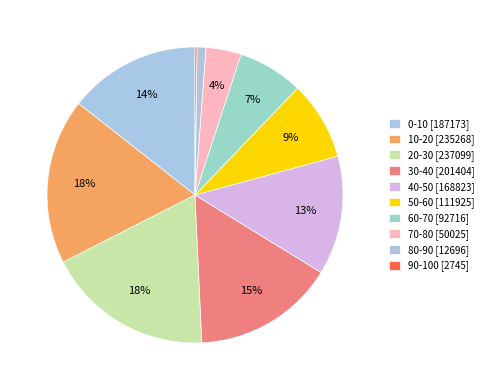

To the nearest percent, what portion does 40-50 represent?

13%